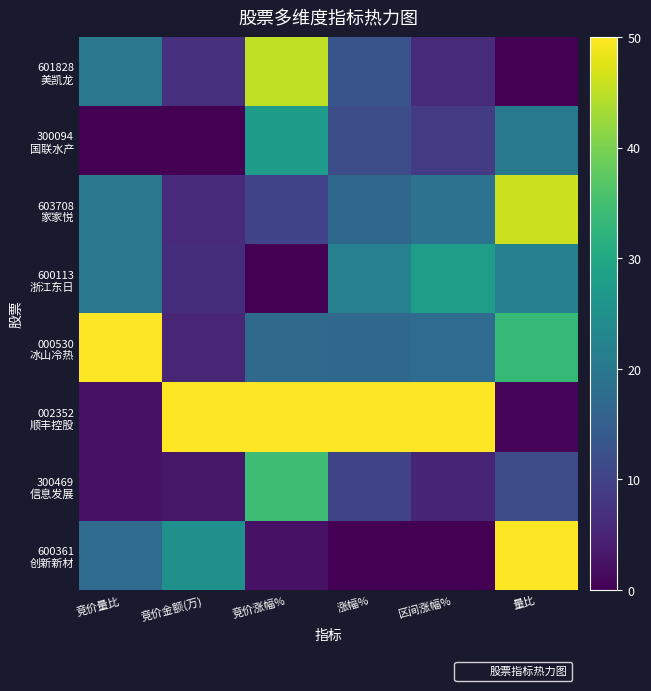

At which category does the chart reach its peak across all series?

竞价量比